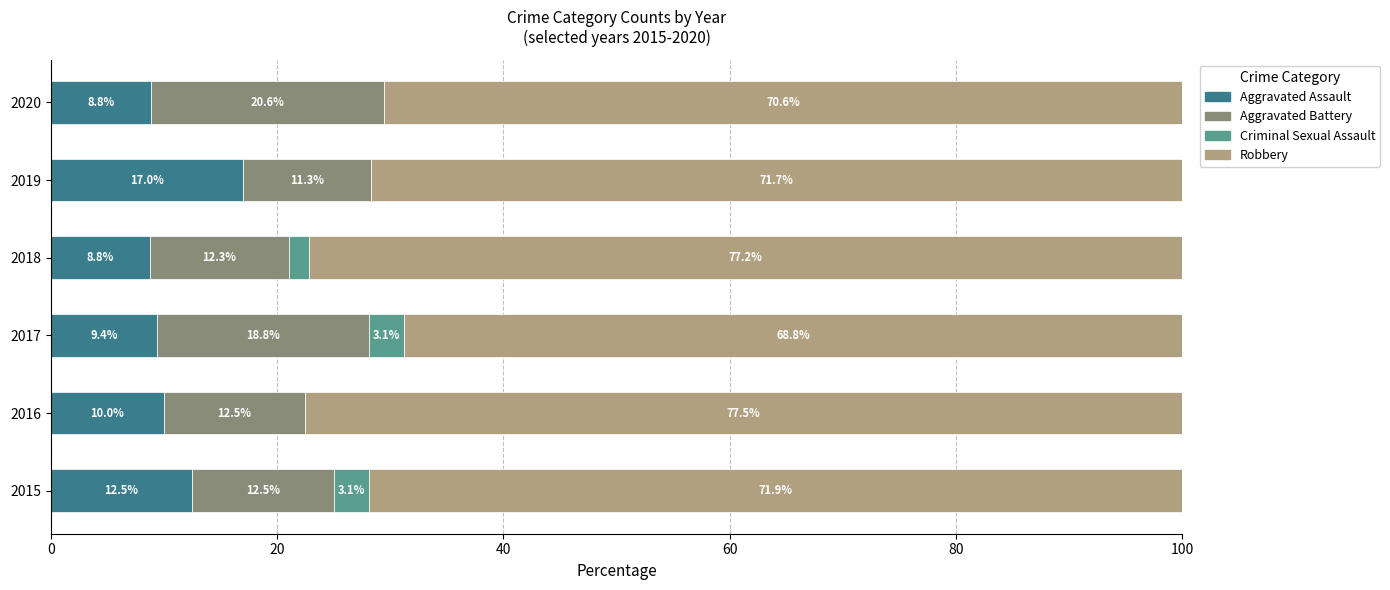

Reading left to right, what are all the values shown in this chart?

2015: 4	4	1	23
2016: 4	5	0	31
2017: 3	6	1	22
2018: 5	7	1	44
2019: 9	6	0	38
2020: 3	7	0	24